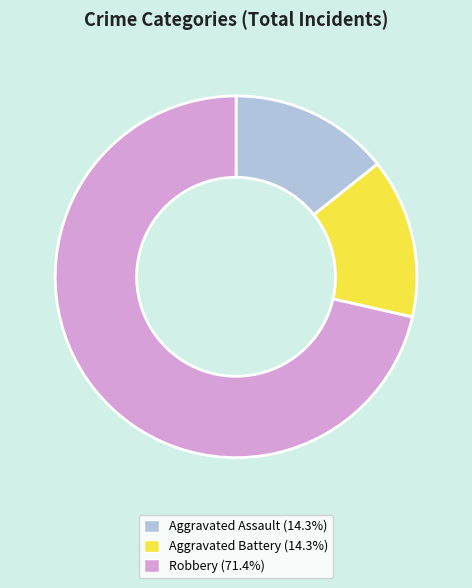

What is the ratio of the value at Robbery to the value at Aggravated Assault?

5.0